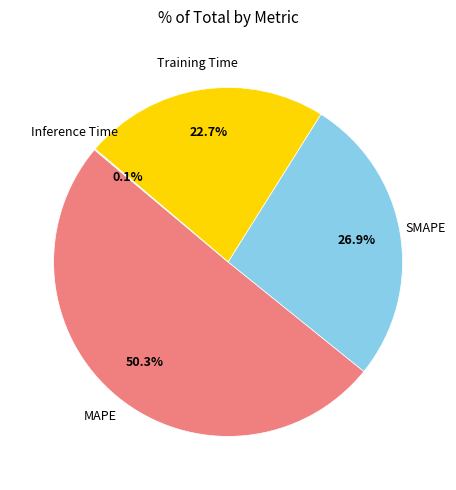

Is there a majority slice in this chart?

Yes